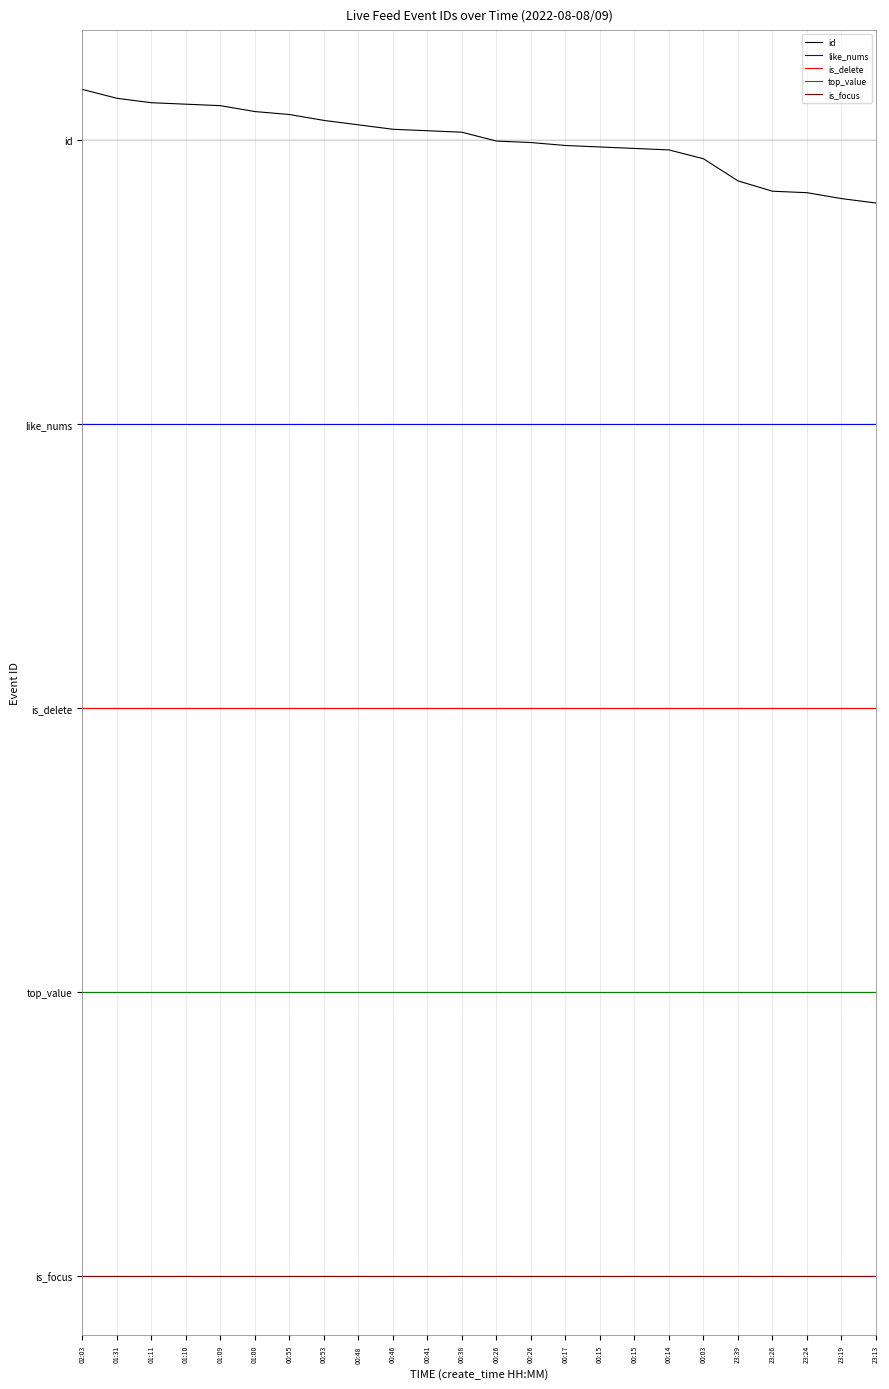

At which label does id first exceed 4?

02:03